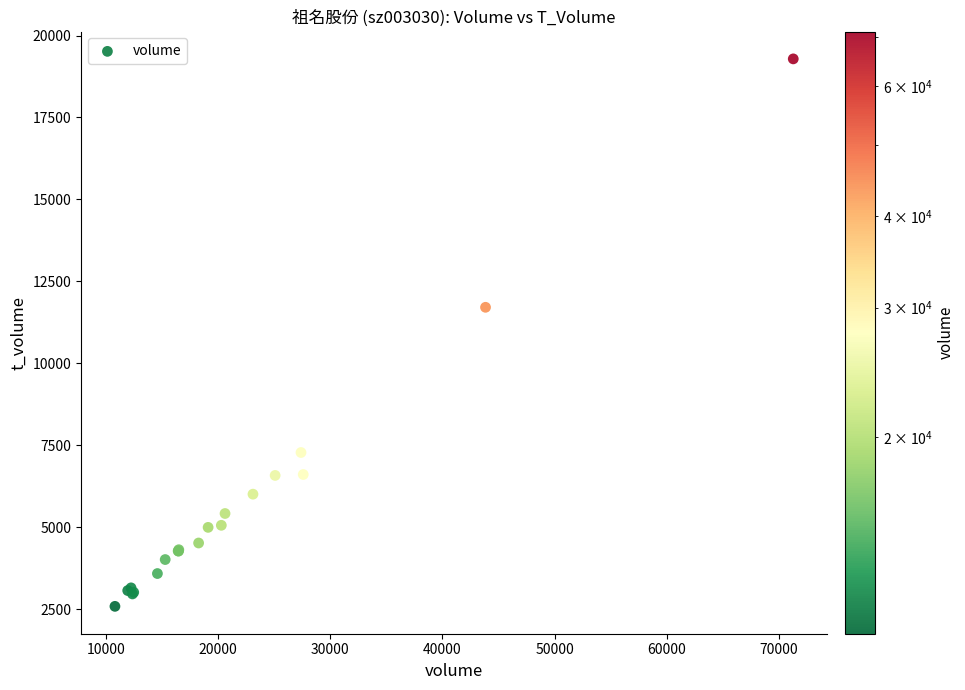

What Y value in the scatter plot is closest to 10934?

11707